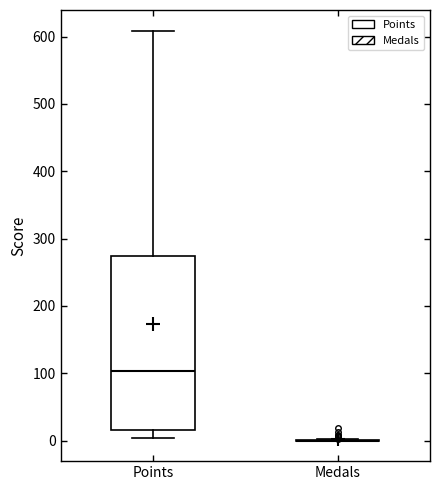

Reading left to right, transcribe this box plot: for each box, give where its median line is, the range the box spans, and where its two whiskers end, as read against the y-axis. The values are not printed on the chart, so give them approximately, as read against the axis.

Points: median 100, box 20 to 270, whiskers 0 to 610
Medals: box collapsed to a line at 0, whiskers 0 to 0